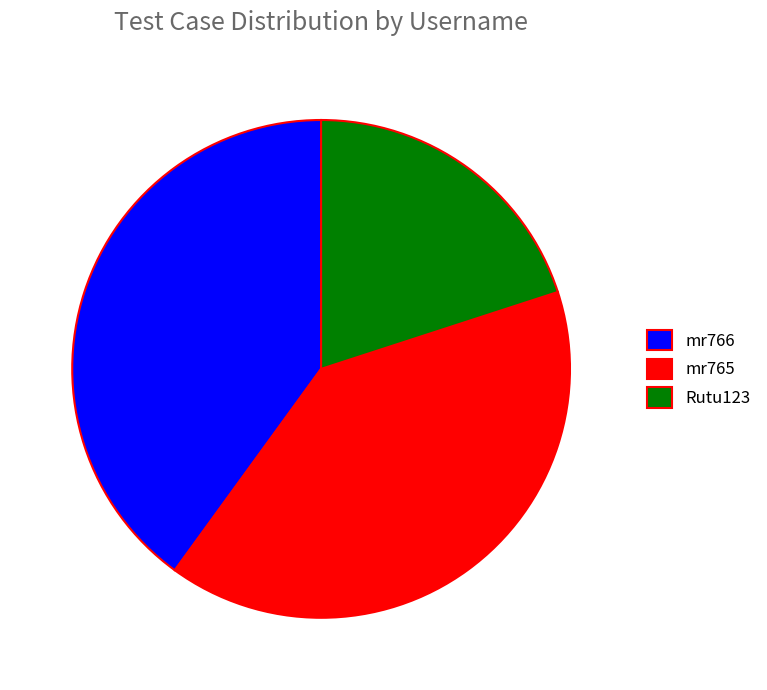

Does mr766 account for over 50% of the chart?

No